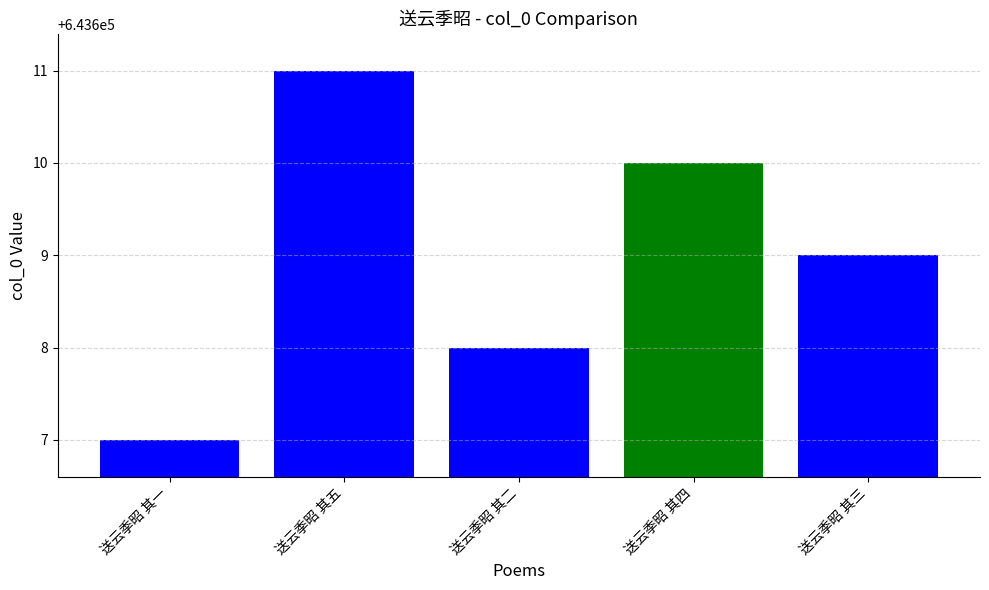

Does the chart contain any negative values?

No